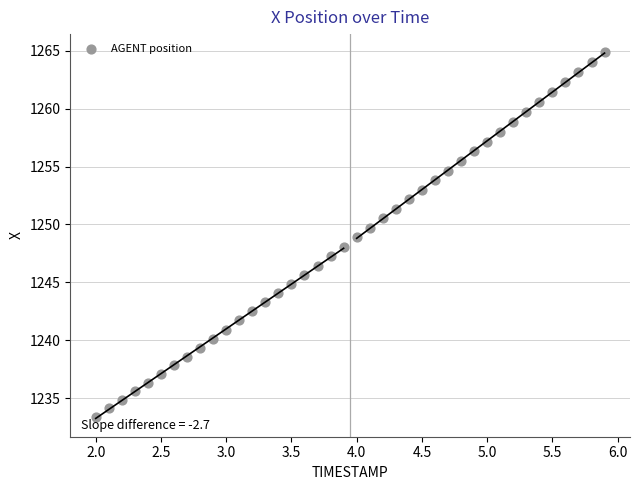

What is the range of Y values (max minus min)?

31.5